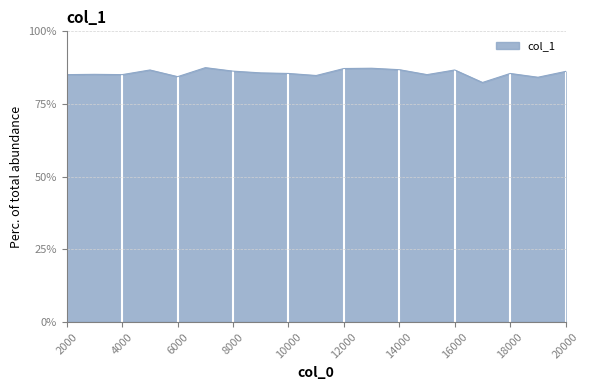

How many lines are shown in the chart?

1